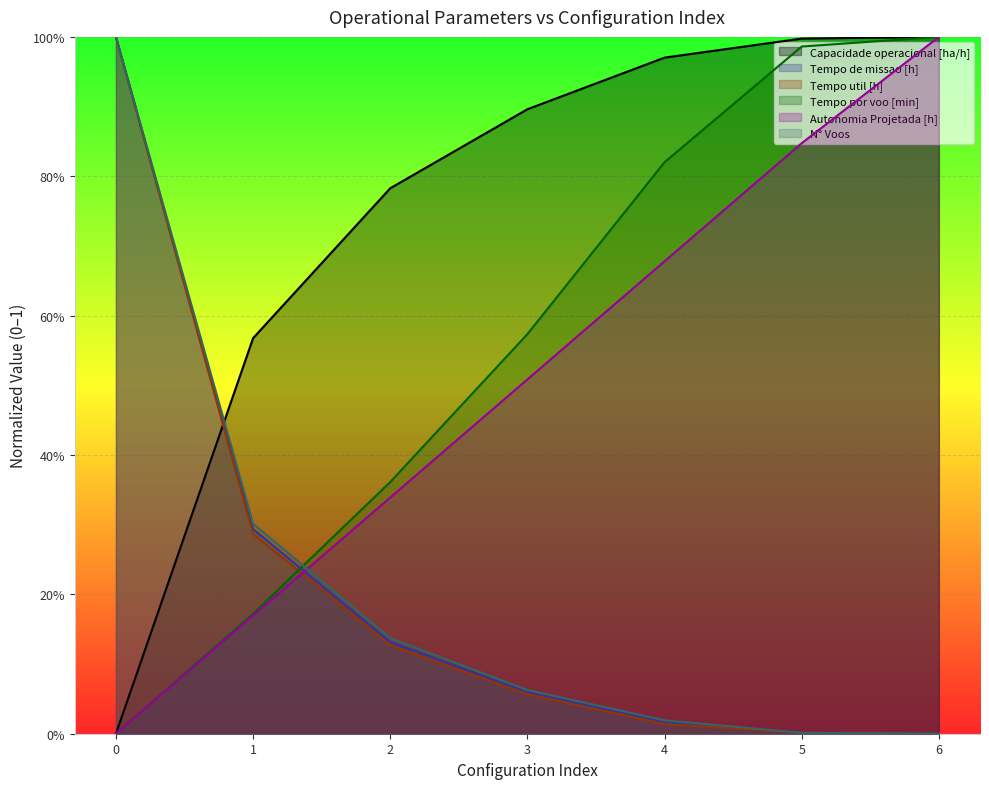

What is the difference between the N° Voos values at 0 and 1?

0.7